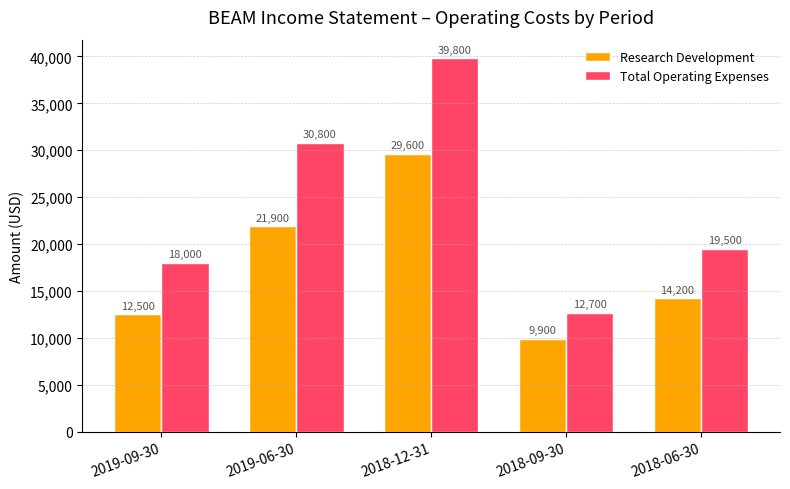

What is the difference between the Total Operating Expenses values at 2018-09-30 and 2019-09-30?

5300